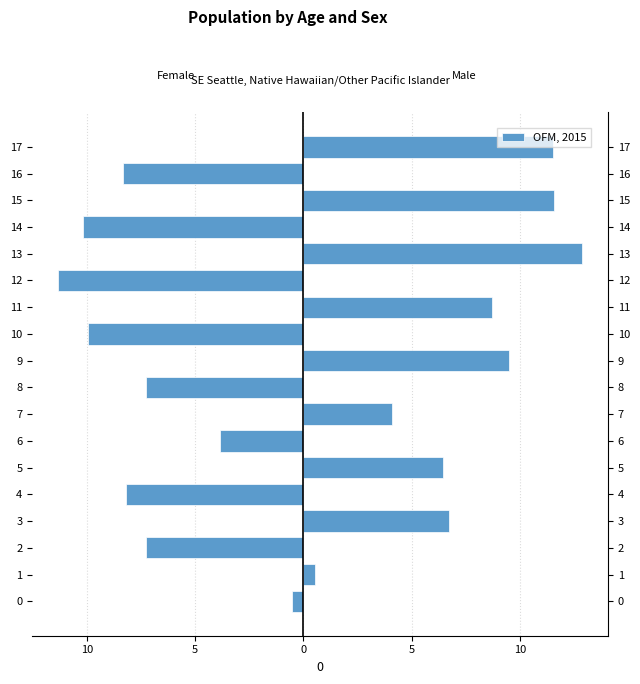

What is the minimum value shown in the chart?

-11.3